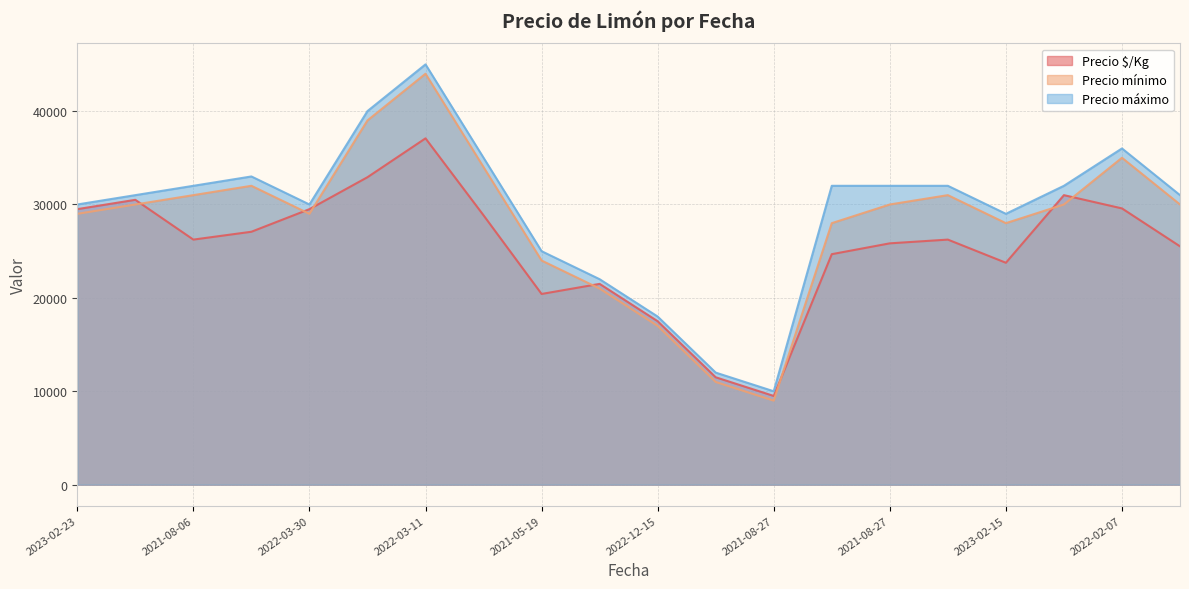

True or false: Precio $/Kg and Precio máximo cross at least once.

False